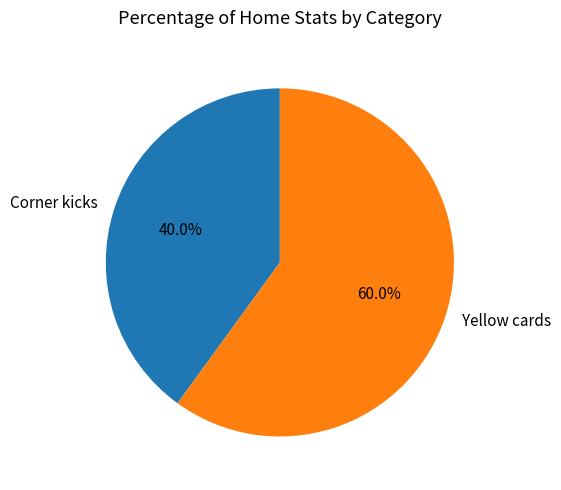

Which category has the biggest portion of the pie?

Yellow cards